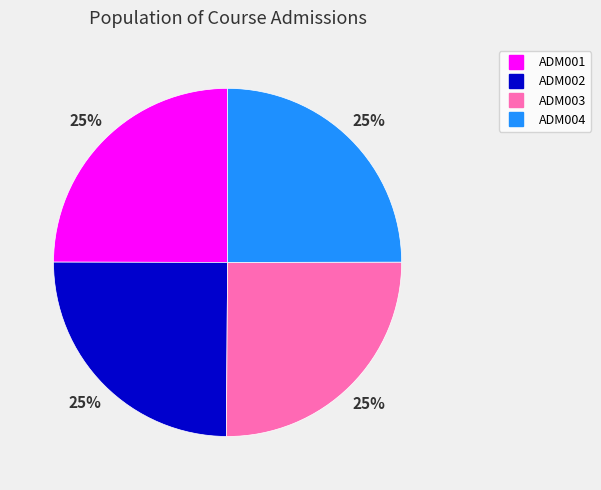

What percentage is the ADM003 slice, to the nearest percent?

25%